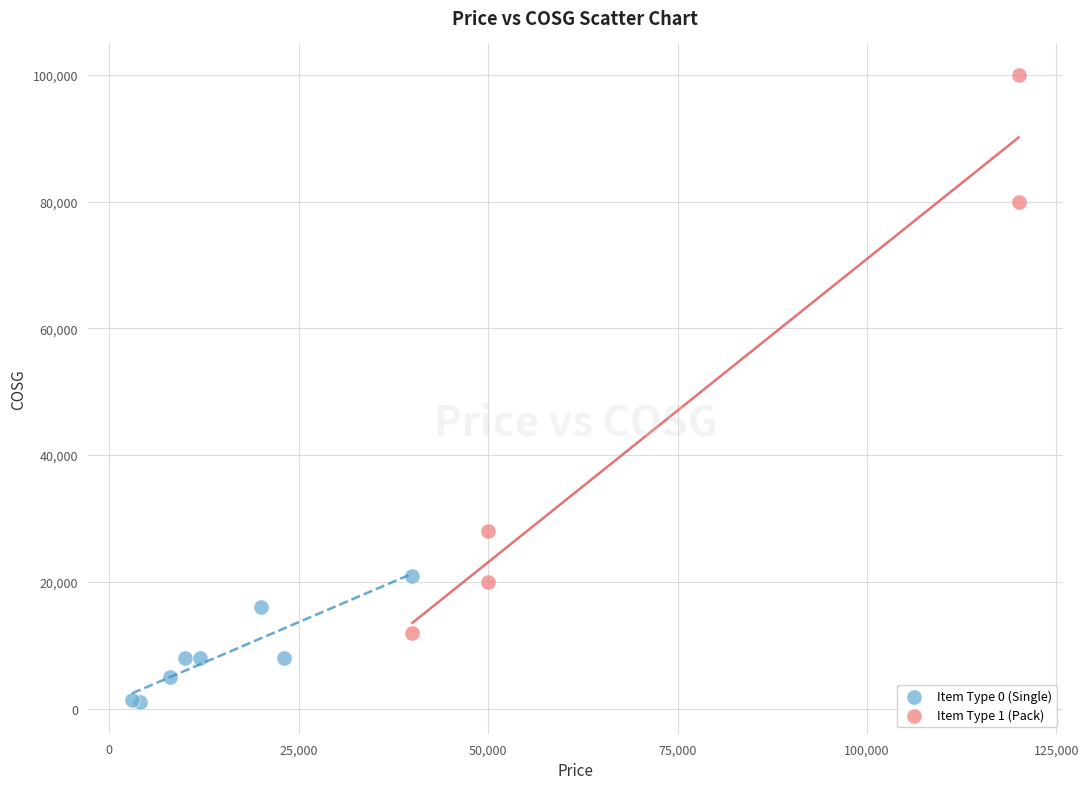

Which series has the widest spread of Y values?

Item Type 1 (Pack)